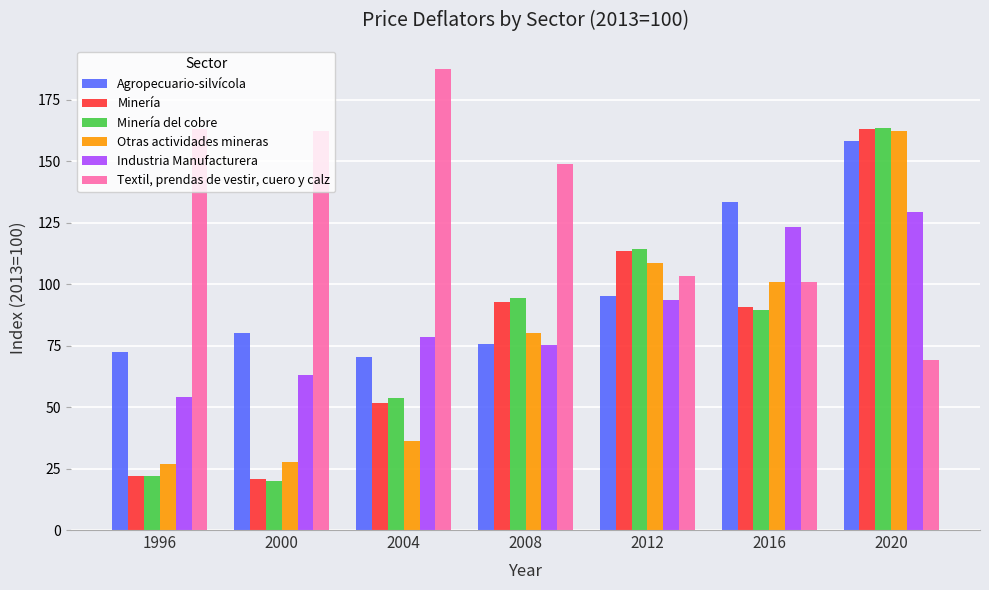

True or false: Otras actividades mineras has a value of 27.5 at 2000.

True